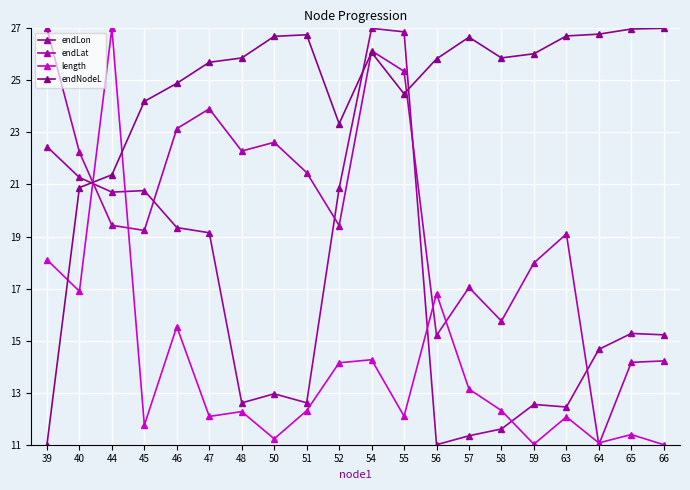

Between 58 and 59, which series saw the biggest shift?

endLat